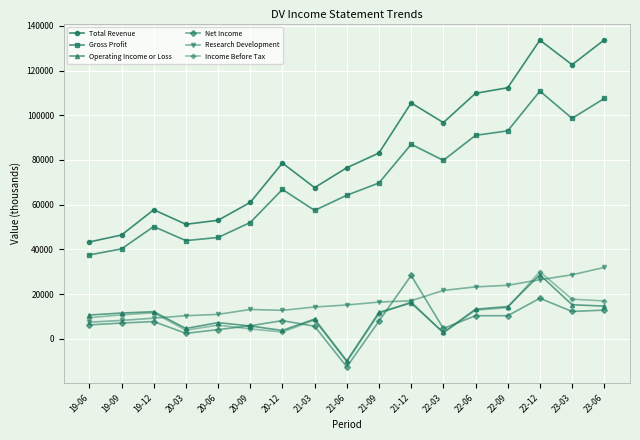

What is the sum of the Total Revenue values at 21-03 and 20-12?

146200